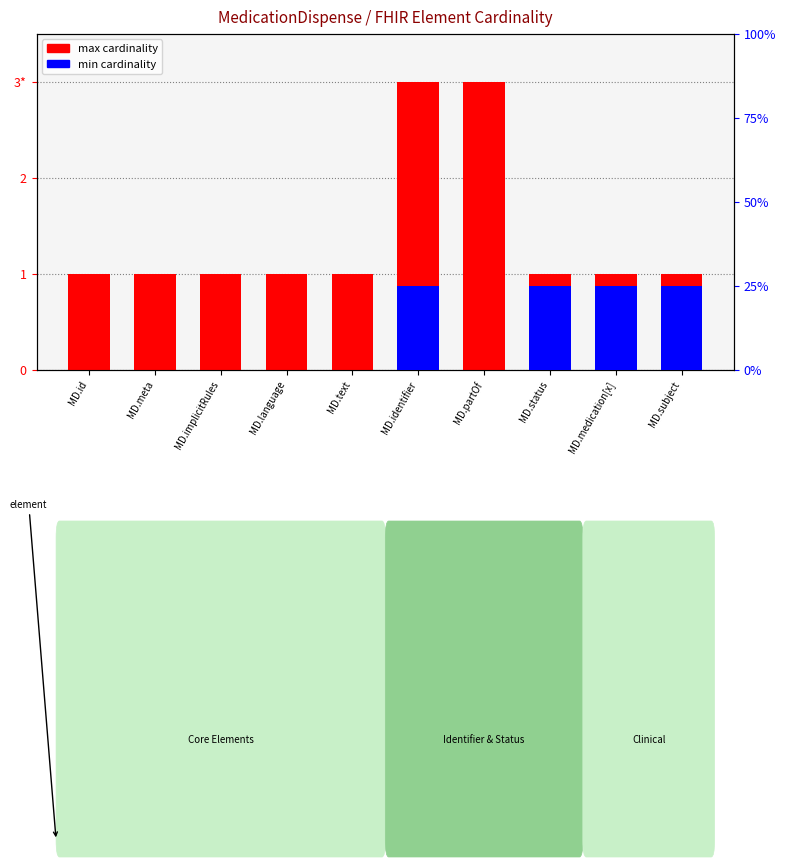

How many groups of bars are there?

10